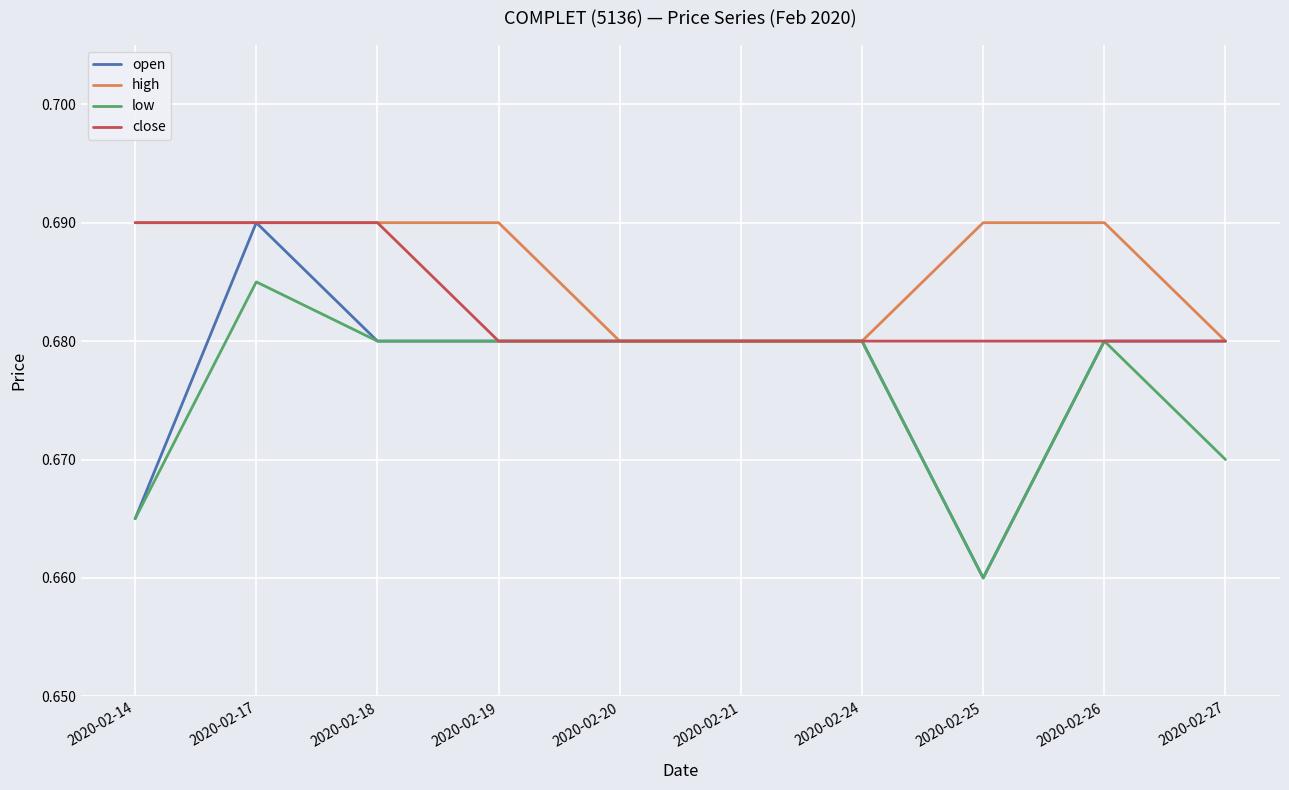

True or false: low has a value of 0.3 at 2020-02-25.

False